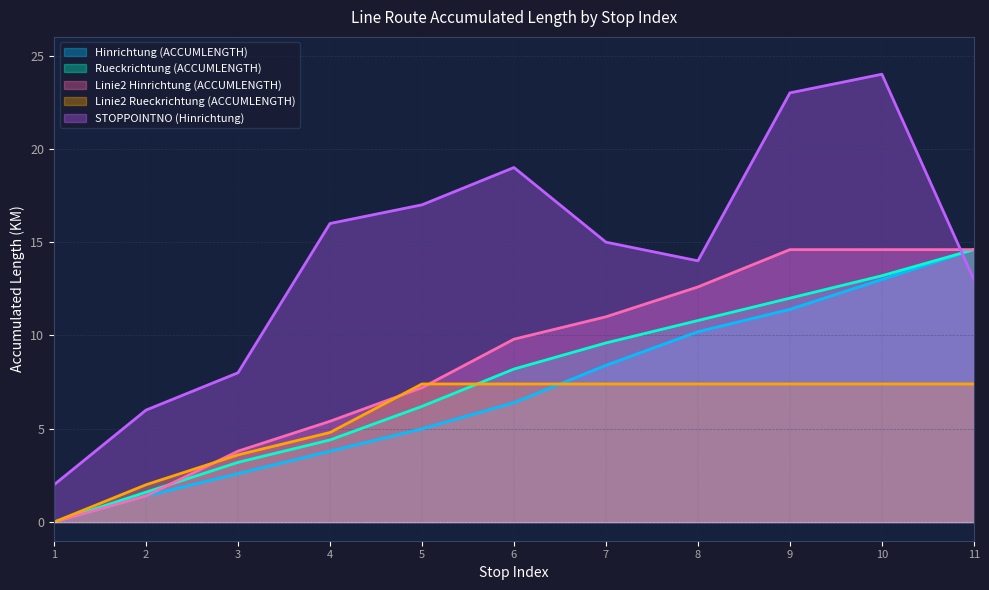

Which series has the widest spread of values?

STOPPOINTNO (Hinrichtung)